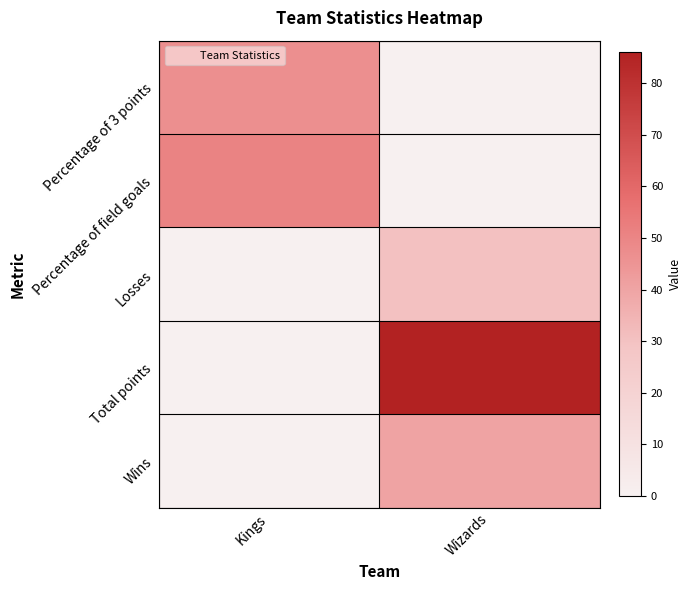

Reading right to left, transcribe all the data shown in this chart.

Percentage of 3 points: Wizards=0	Kings=47
Percentage of field goals: Wizards=0	Kings=51
Losses: Wizards=30	Kings=0
Total points: Wizards=86	Kings=0
Wins: Wizards=40	Kings=0